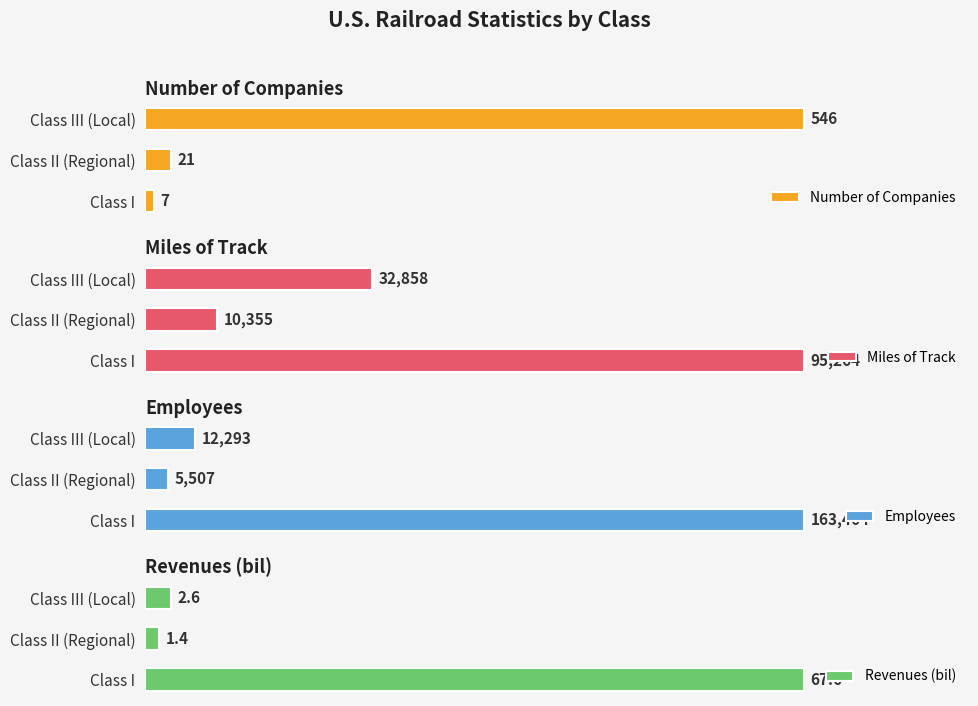

List the labels in order of Number of Companies value, smallest first.

Class I, Class II (Regional), Class III (Local)